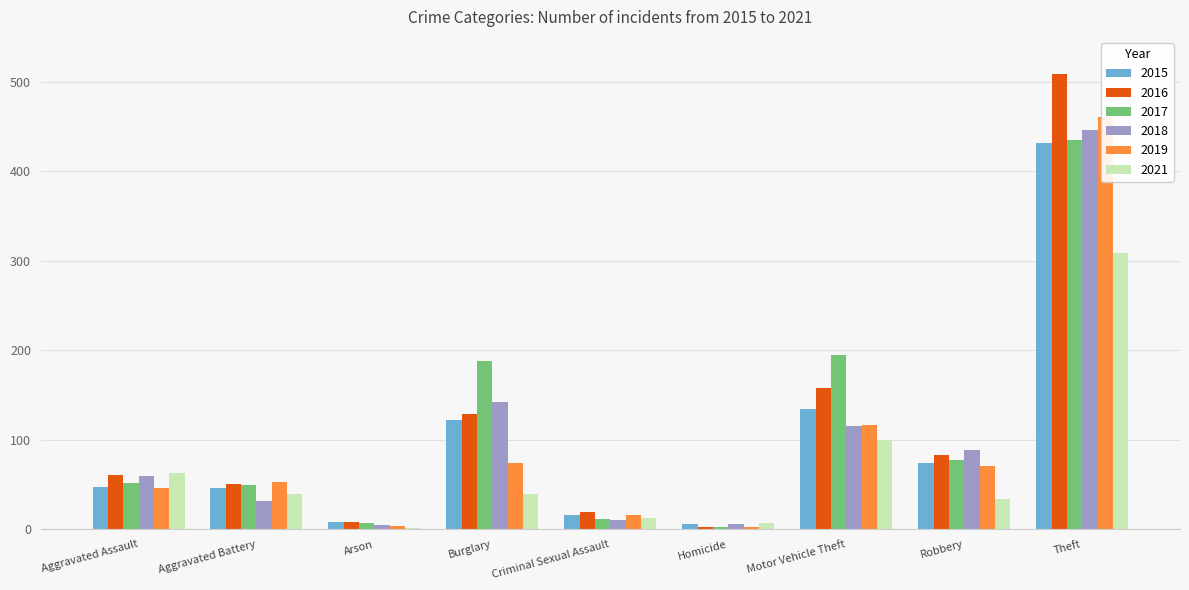

What are all the series names shown in the legend?

2015, 2016, 2017, 2018, 2019, 2021